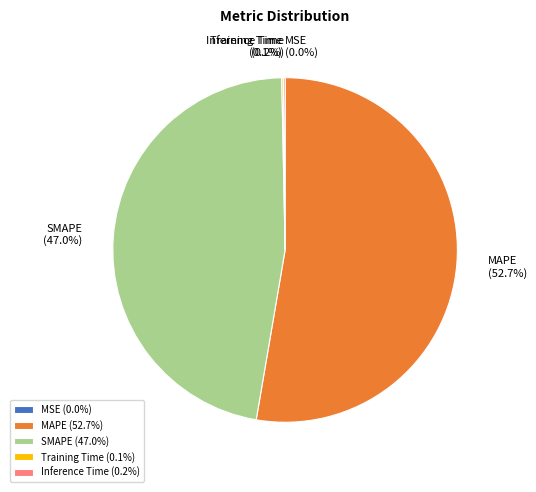

Is there a majority slice in this chart?

Yes